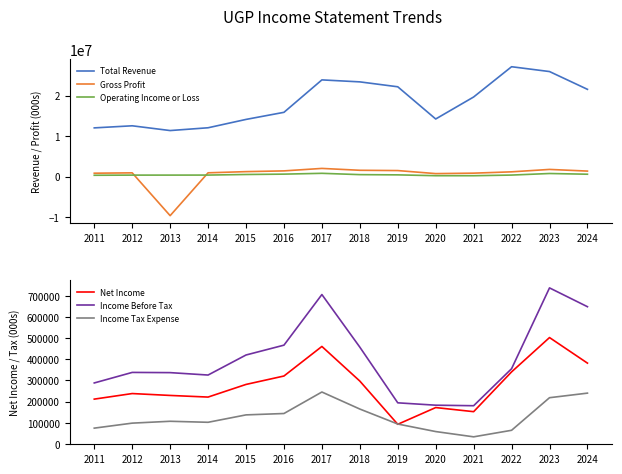

Which category has the lowest value in the Income Tax Expense series?

2021